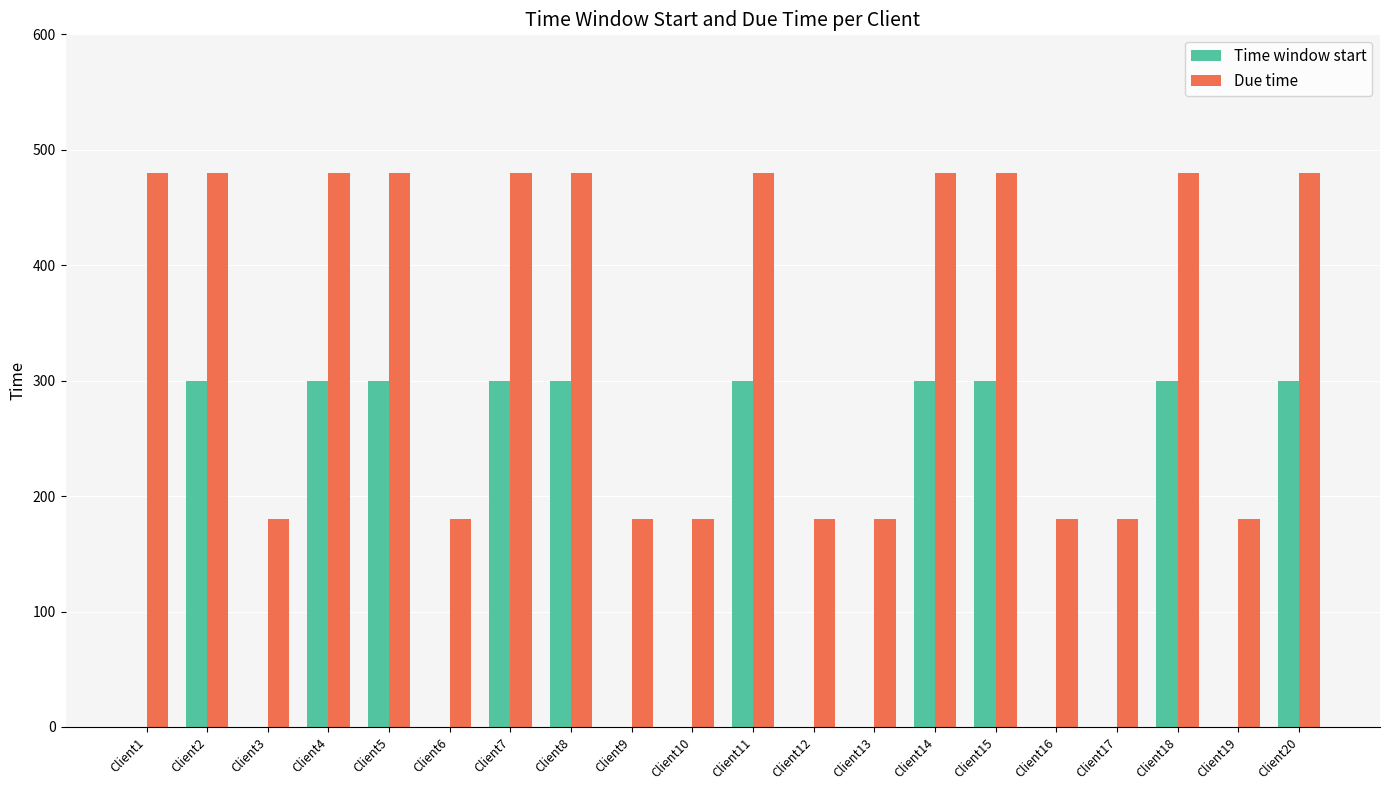

What is the sum of all Time window start values?

3000